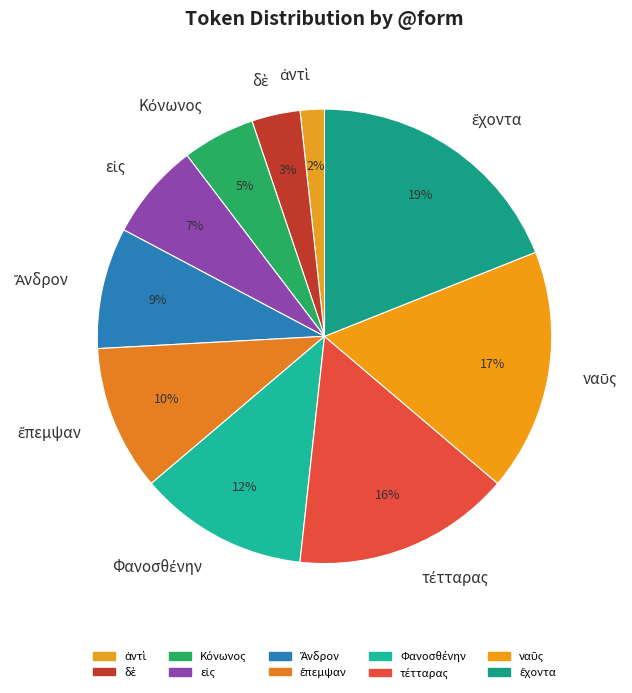

To the nearest percent, what is the difference between the largest and smallest slice percentages?

17%